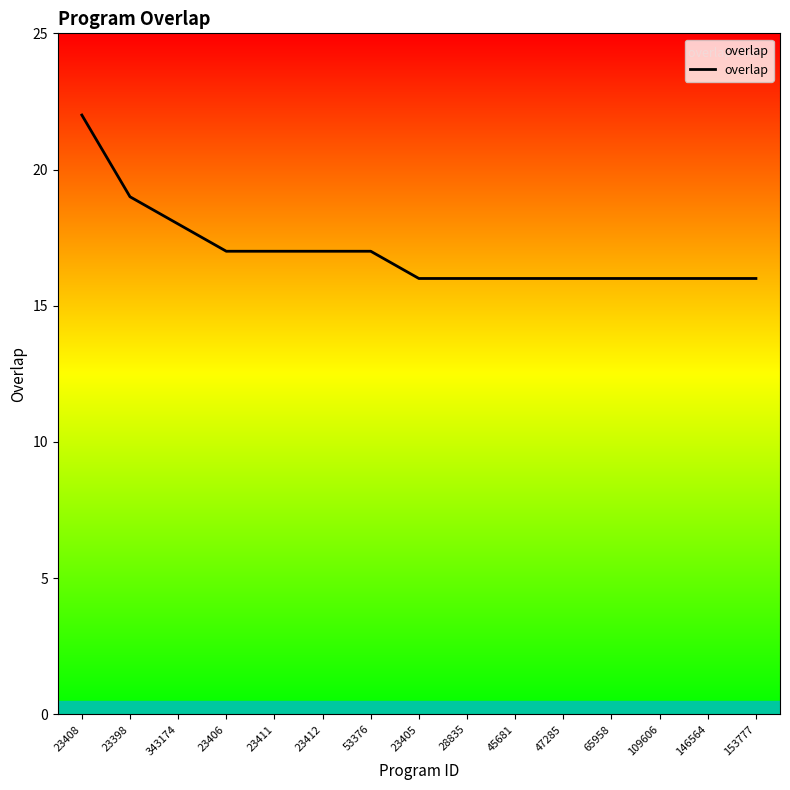

Does the chart have visible grid lines?

No